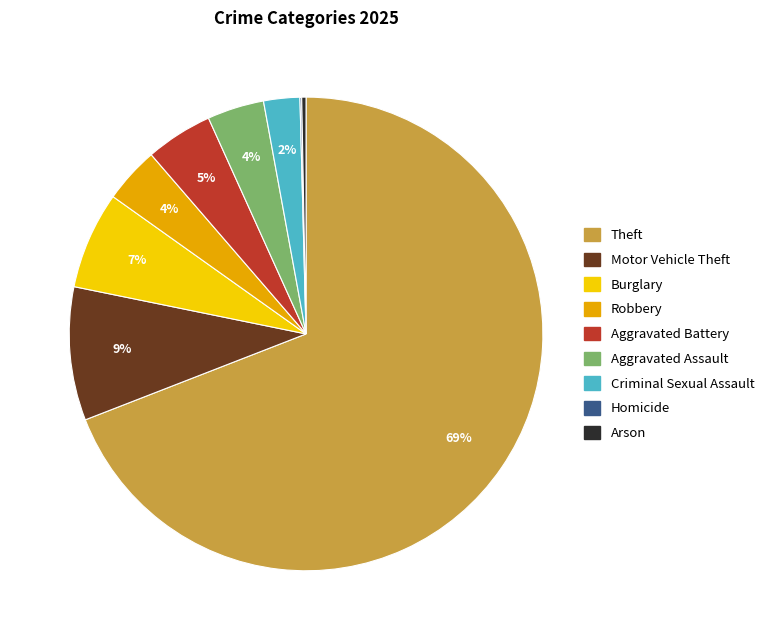

What is the largest slice in the pie chart?

Theft